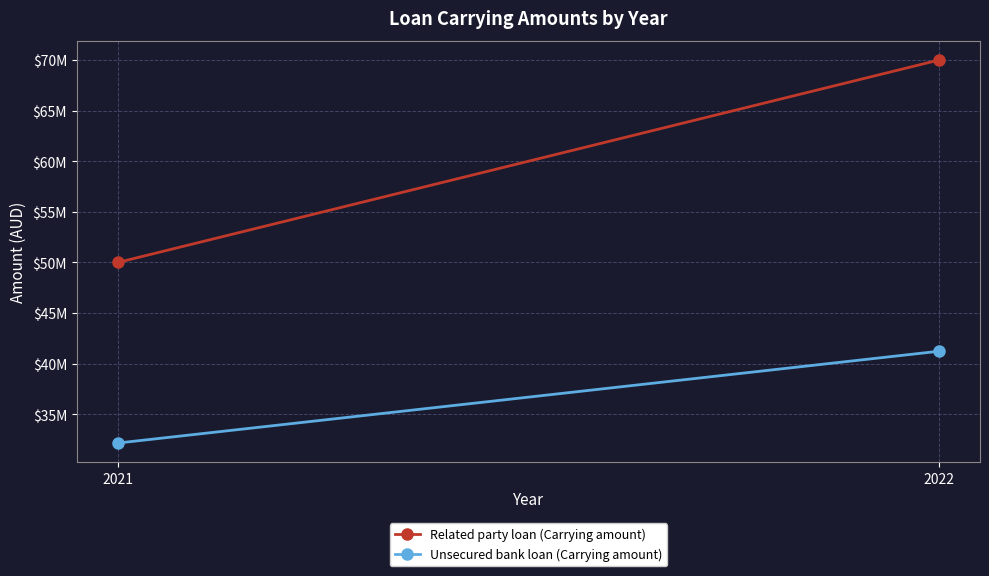

Which label corresponds to the smallest value in the chart?

2021